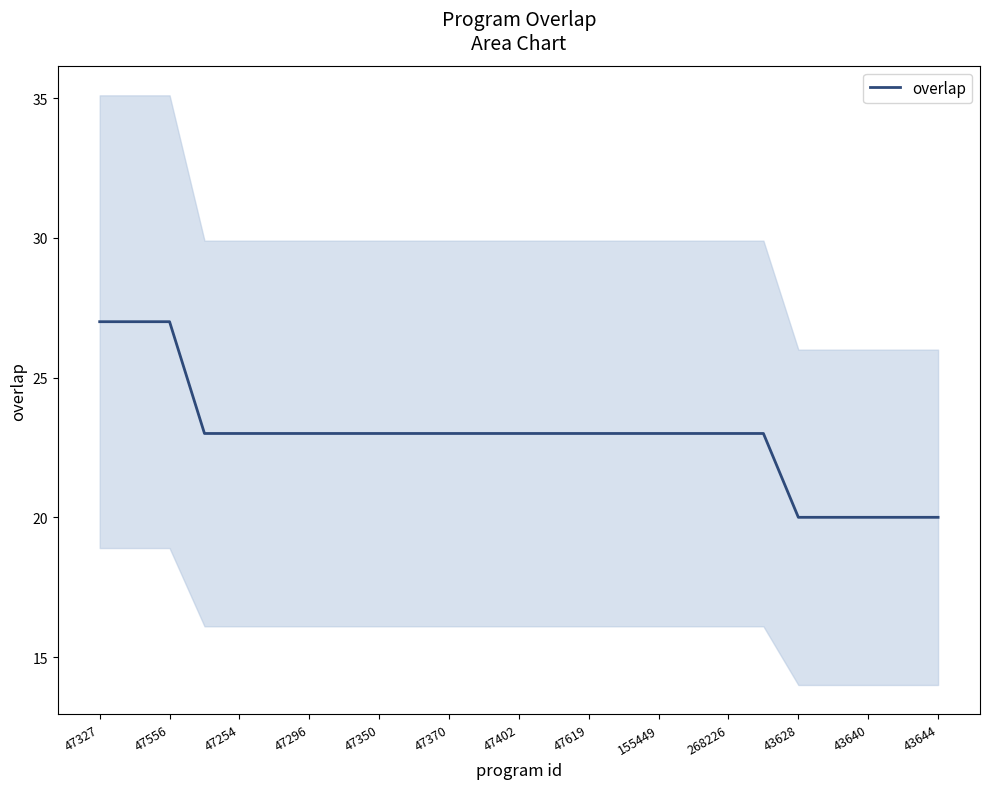

True or false: overlap has a value of 23 at 47296.

True